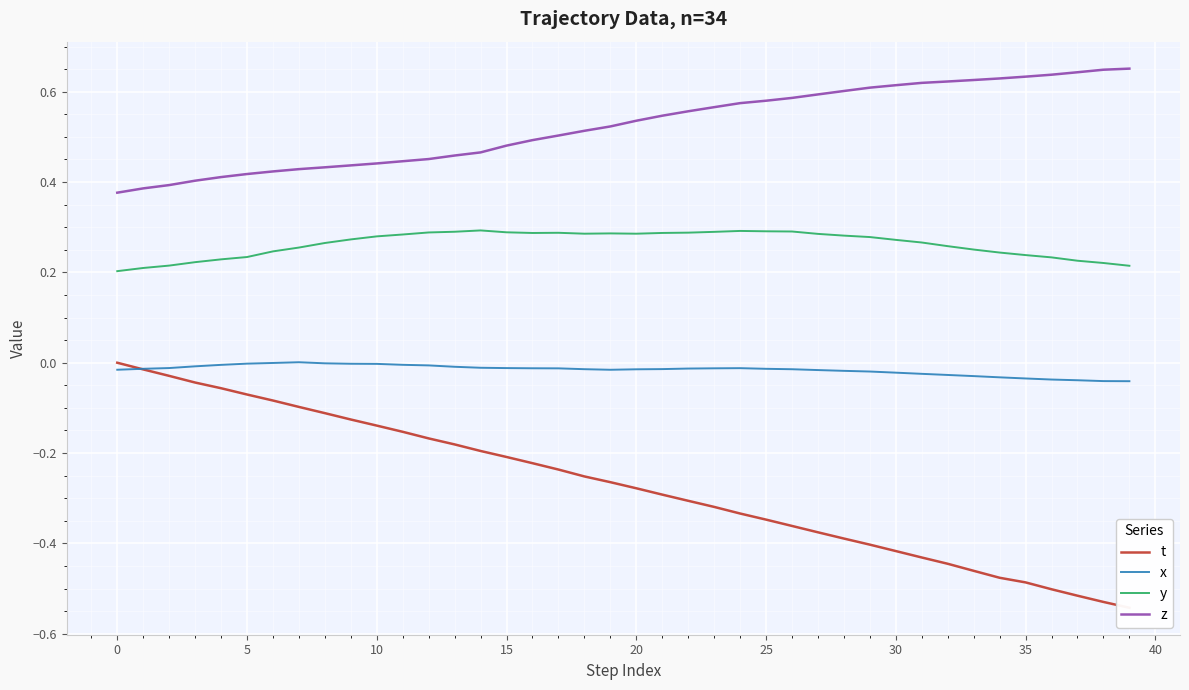

Reading right to left, transcribe all the data shown in this chart.

t: -0.5	-0.5	-0.5	-0.5	-0.5	-0.5	-0.5	-0.4	-0.4	-0.4	-0.4	-0.4	-0.4	-0.4	-0.3	-0.3	-0.3	-0.3	-0.3	-0.3	-0.3	-0.3	-0.2	-0.2	-0.2	-0.2	-0.2	-0.2	-0.2	-0.1	-0.1	-0.1	-0.1	-0.1	-0.1	-0.1	-0.0	-0.0	-0.0	0.0
x: -0.0	-0.0	-0.0	-0.0	-0.0	-0.0	-0.0	-0.0	-0.0	-0.0	-0.0	-0.0	-0.0	-0.0	-0.0	-0.0	-0.0	-0.0	-0.0	-0.0	-0.0	-0.0	-0.0	-0.0	-0.0	-0.0	-0.0	-0.0	-0.0	-0.0	-0.0	-0.0	0.0	-0.0	-0.0	-0.0	-0.0	-0.0	-0.0	-0.0
y: 0.2	0.2	0.2	0.2	0.2	0.2	0.3	0.3	0.3	0.3	0.3	0.3	0.3	0.3	0.3	0.3	0.3	0.3	0.3	0.3	0.3	0.3	0.3	0.3	0.3	0.3	0.3	0.3	0.3	0.3	0.3	0.3	0.3	0.2	0.2	0.2	0.2	0.2	0.2	0.2
z: 0.7	0.6	0.6	0.6	0.6	0.6	0.6	0.6	0.6	0.6	0.6	0.6	0.6	0.6	0.6	0.6	0.6	0.6	0.5	0.5	0.5	0.5	0.5	0.5	0.5	0.5	0.5	0.5	0.4	0.4	0.4	0.4	0.4	0.4	0.4	0.4	0.4	0.4	0.4	0.4